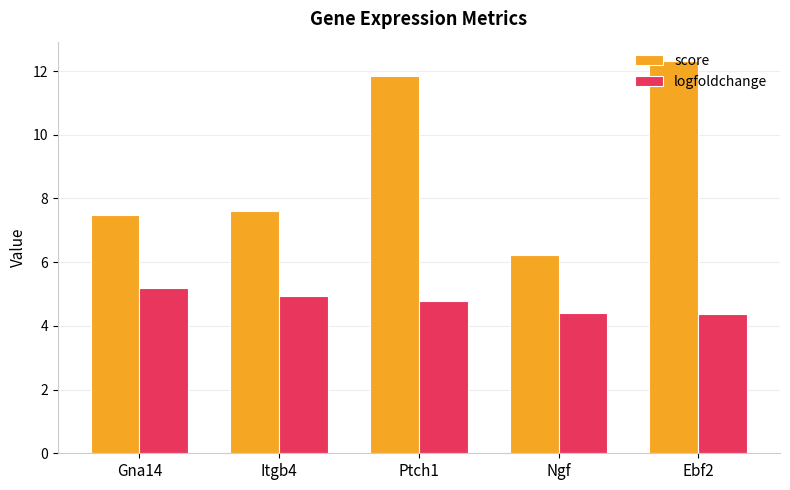

Reading right to left, list all the values displayed in this chart.

score: Ebf2=12.3	Ngf=6.2	Ptch1=11.9	Itgb4=7.6	Gna14=7.5
logfoldchange: Ebf2=4.4	Ngf=4.4	Ptch1=4.8	Itgb4=4.9	Gna14=5.2